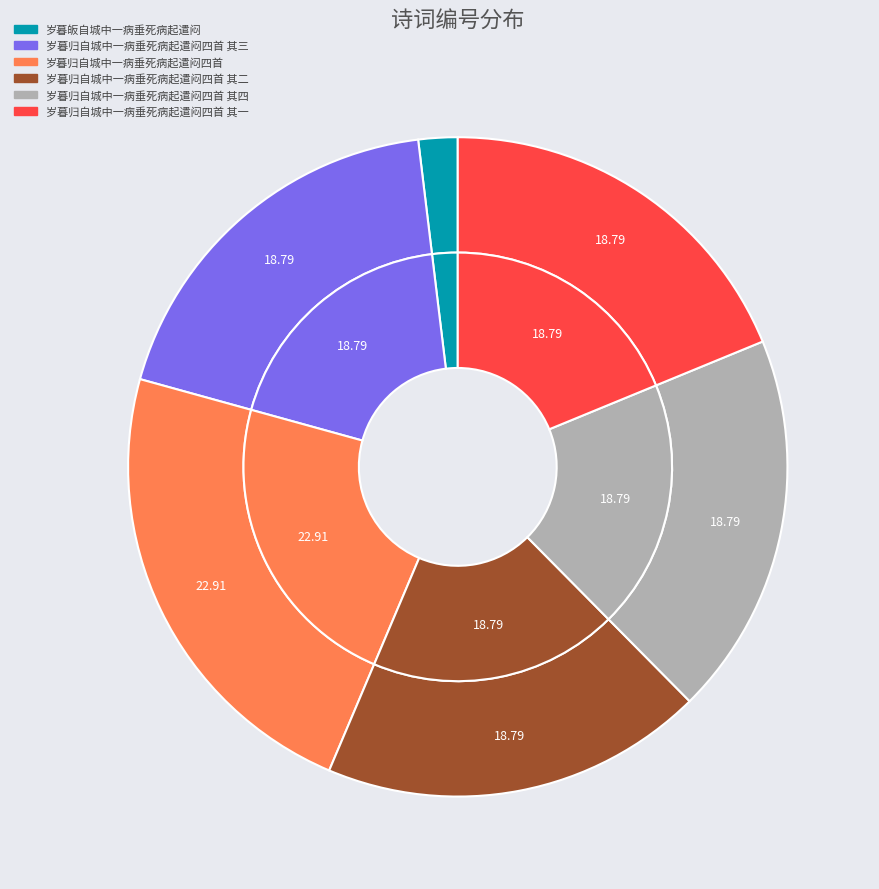

Count the number of slices in the pie.

6